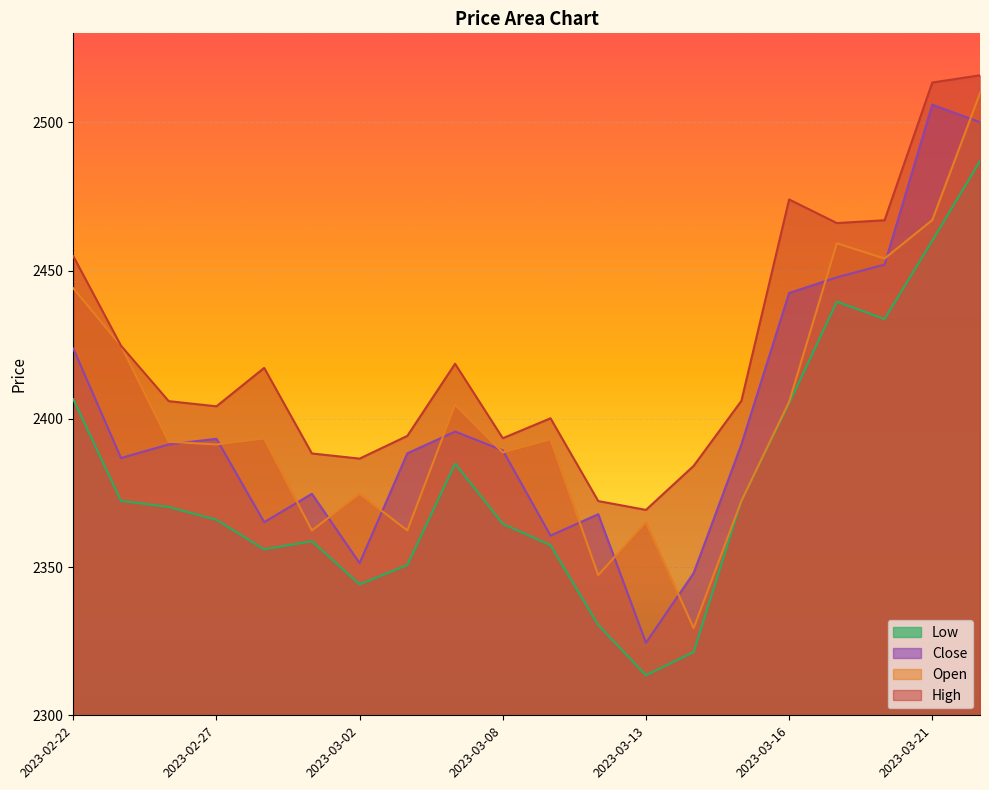

True or false: High and Low intersect in this chart.

False